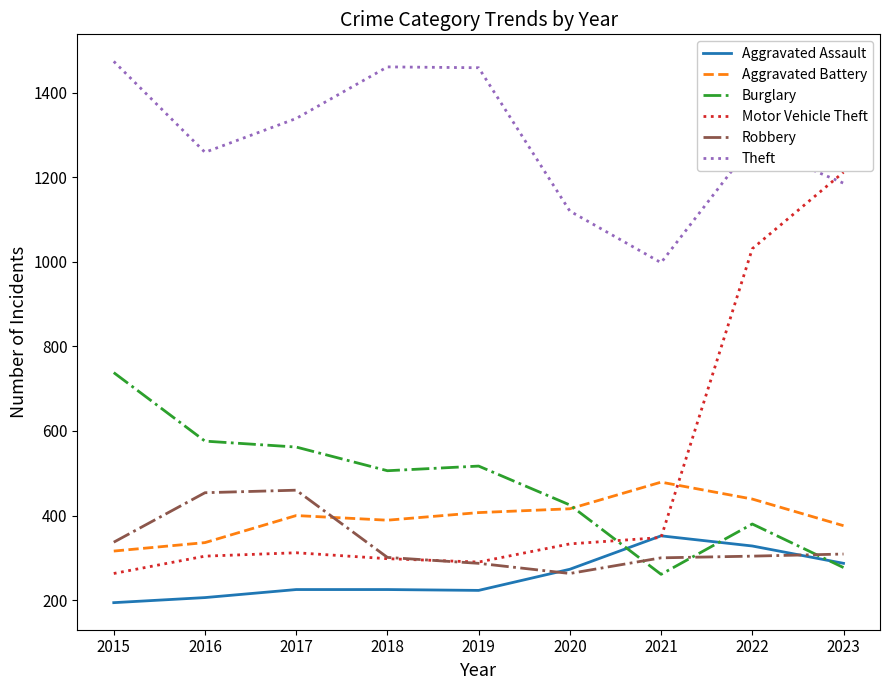

Which series has the largest total across all categories?

Theft